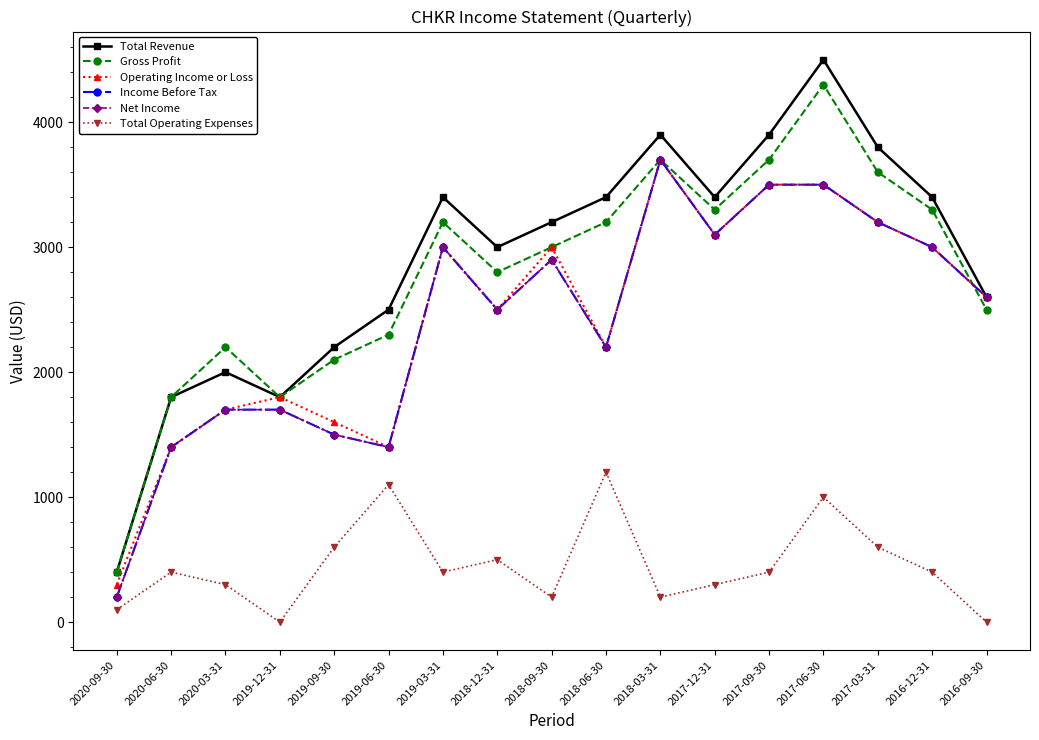

Does the chart have visible grid lines?

No